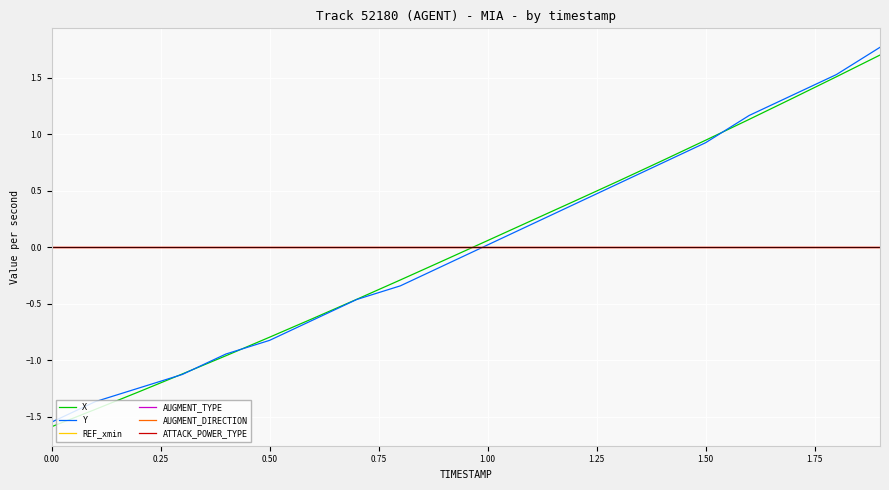

Does the chart display data point markers on the line(s)?

No